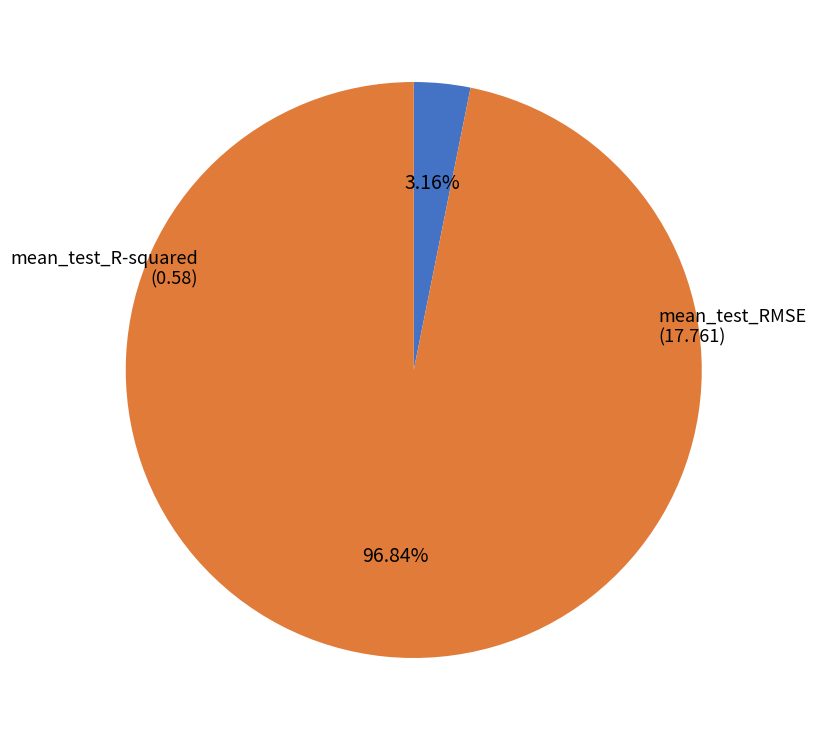

Does any single category account for the majority?

Yes